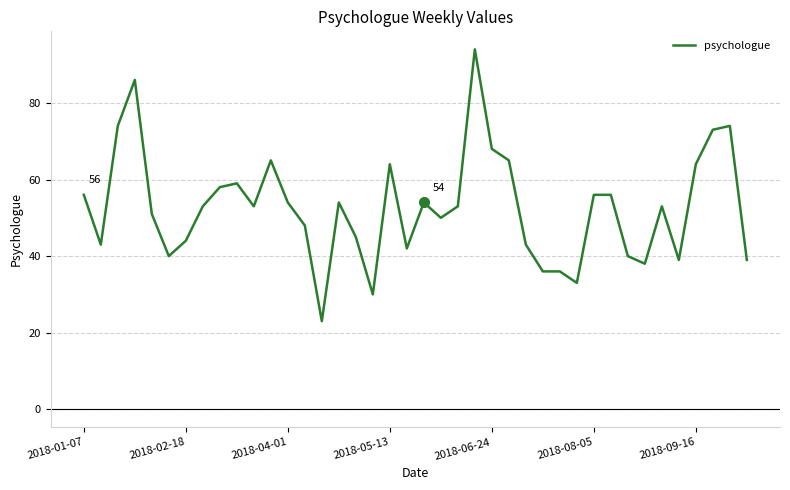

What is the smallest value displayed?

23